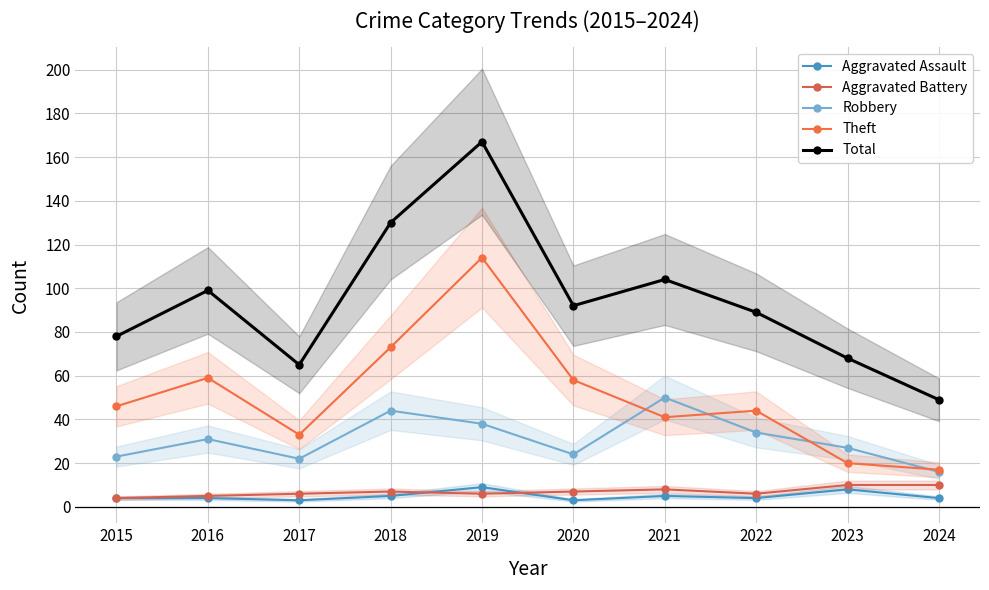

At which label does Aggravated Assault reach its peak?

2019